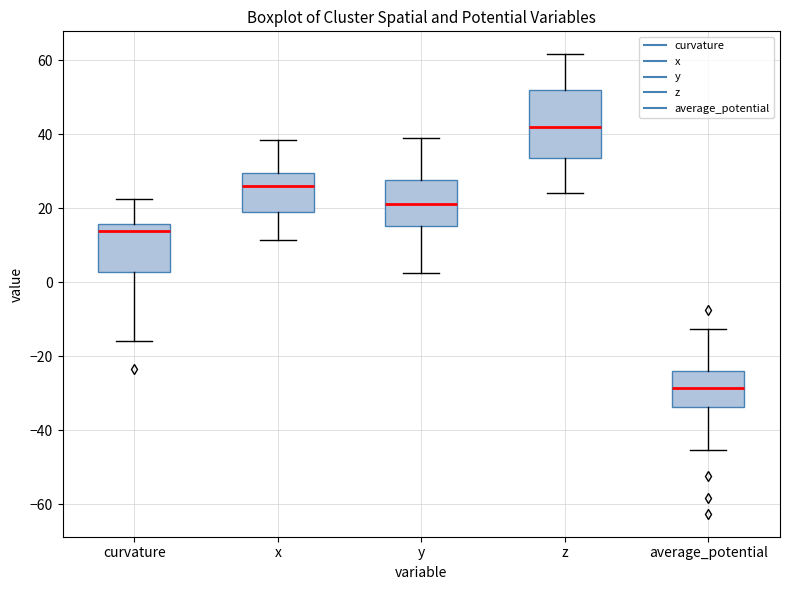

Reading left to right, transcribe this box plot: for each box, give where its median line is, the range the box spans, and where its two whiskers end, as read against the y-axis. The values are not printed on the chart, so give them approximately, as read against the axis.

curvature: median 14, box 2 to 16, whiskers -16 to 22
x: median 26, box 20 to 30, whiskers 12 to 38
y: median 22, box 16 to 28, whiskers 2 to 38
z: median 42, box 34 to 52, whiskers 24 to 62
average_potential: median -28, box -34 to -24, whiskers -46 to -12